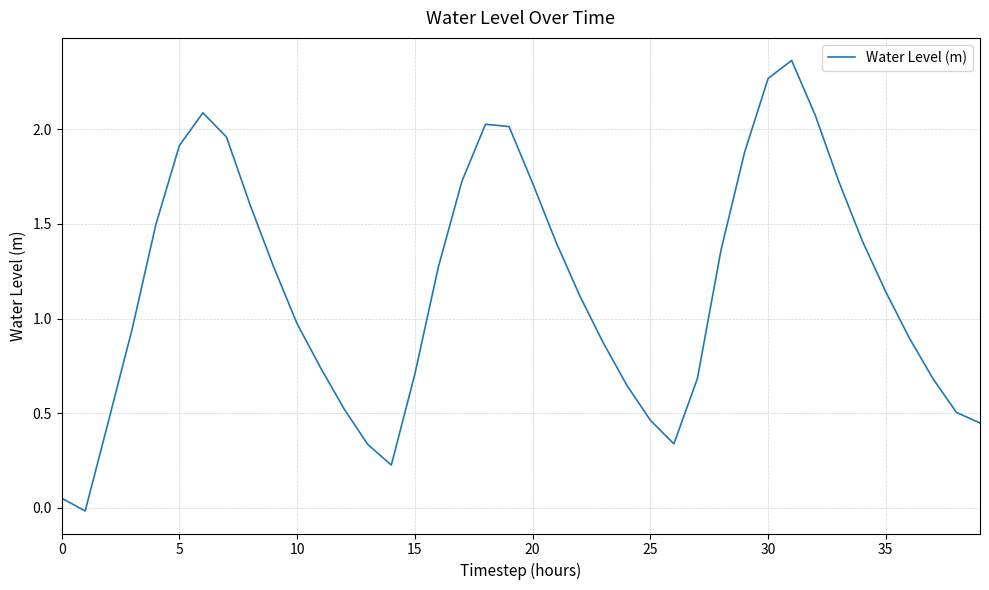

What is the difference between the maximum and second lowest values?

2.3